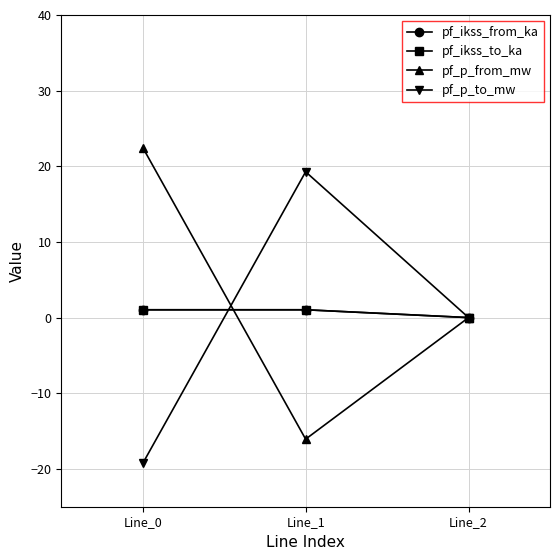

At which label does pf_ikss_to_ka reach its minimum?

Line_2